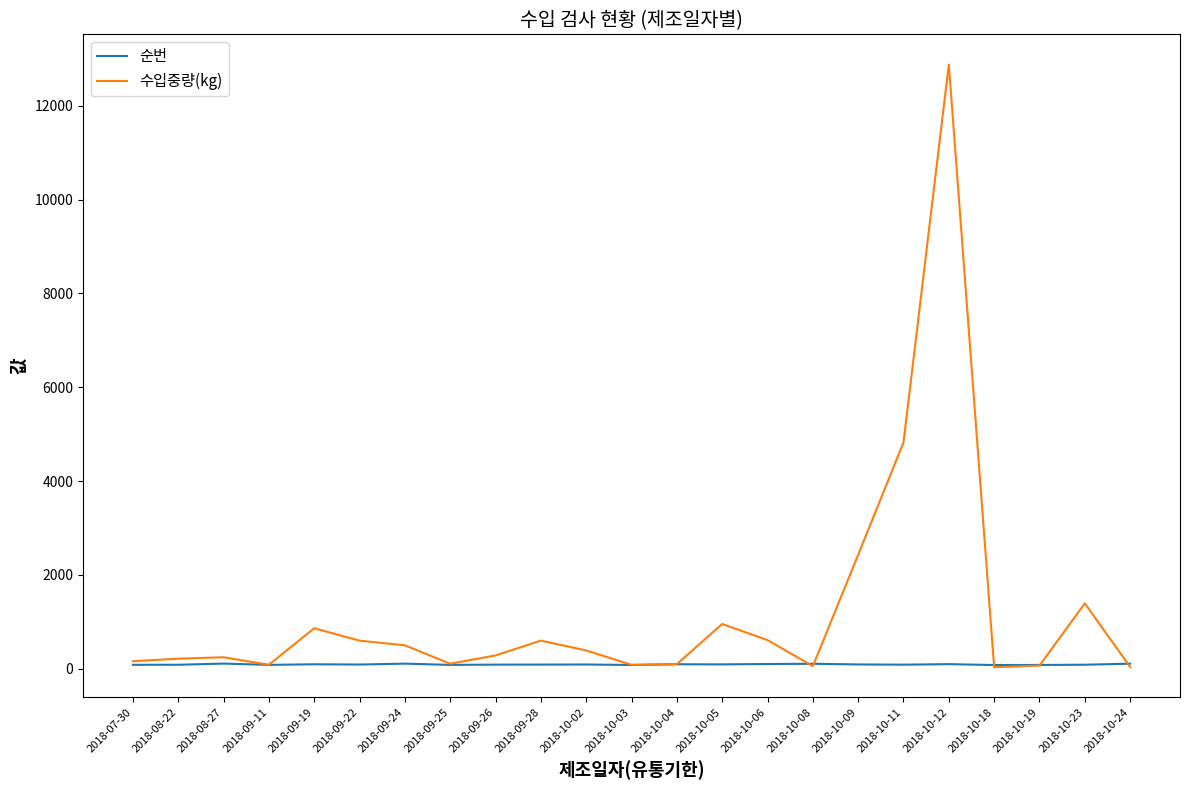

Read the 수입중량(kg) value at 2018-10-24, to the nearest 50.

50